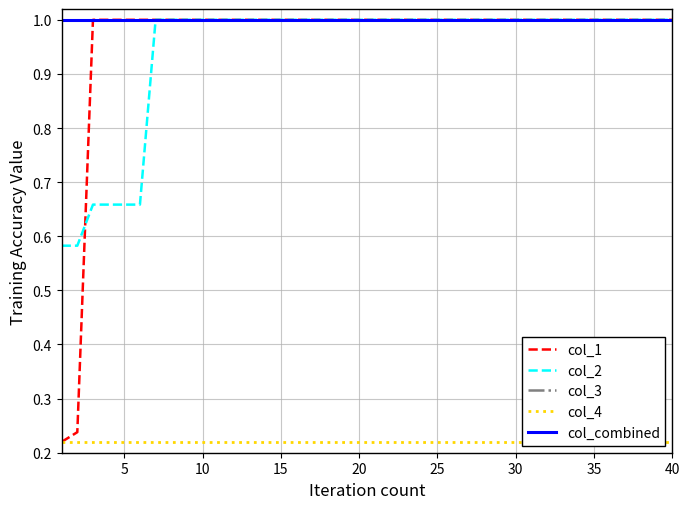

What is the value of the col_1 point at the 30th from the left?

1.0